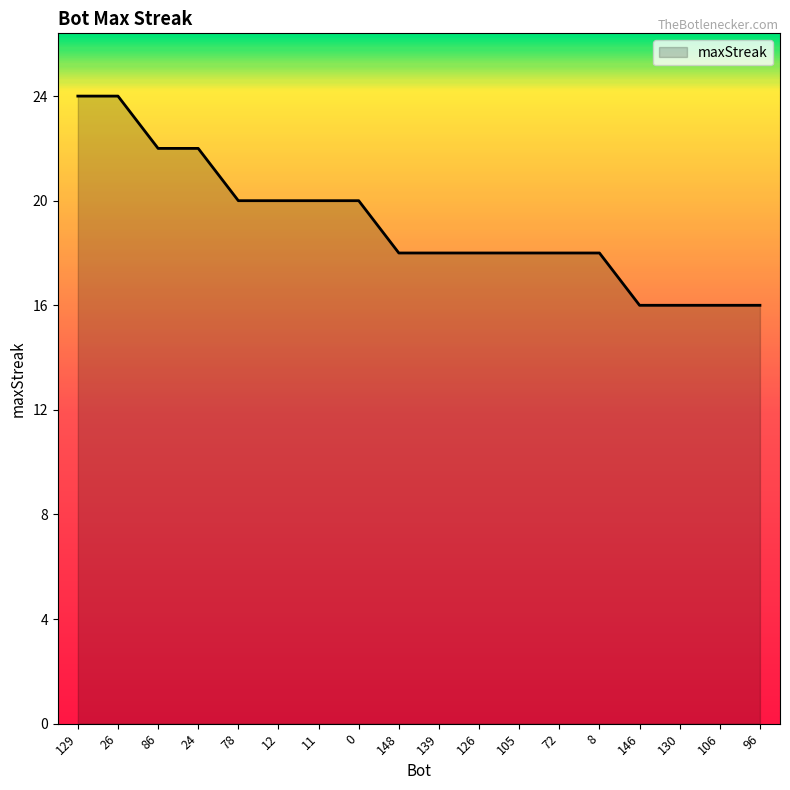

Between 8 and 130, which is larger?

8